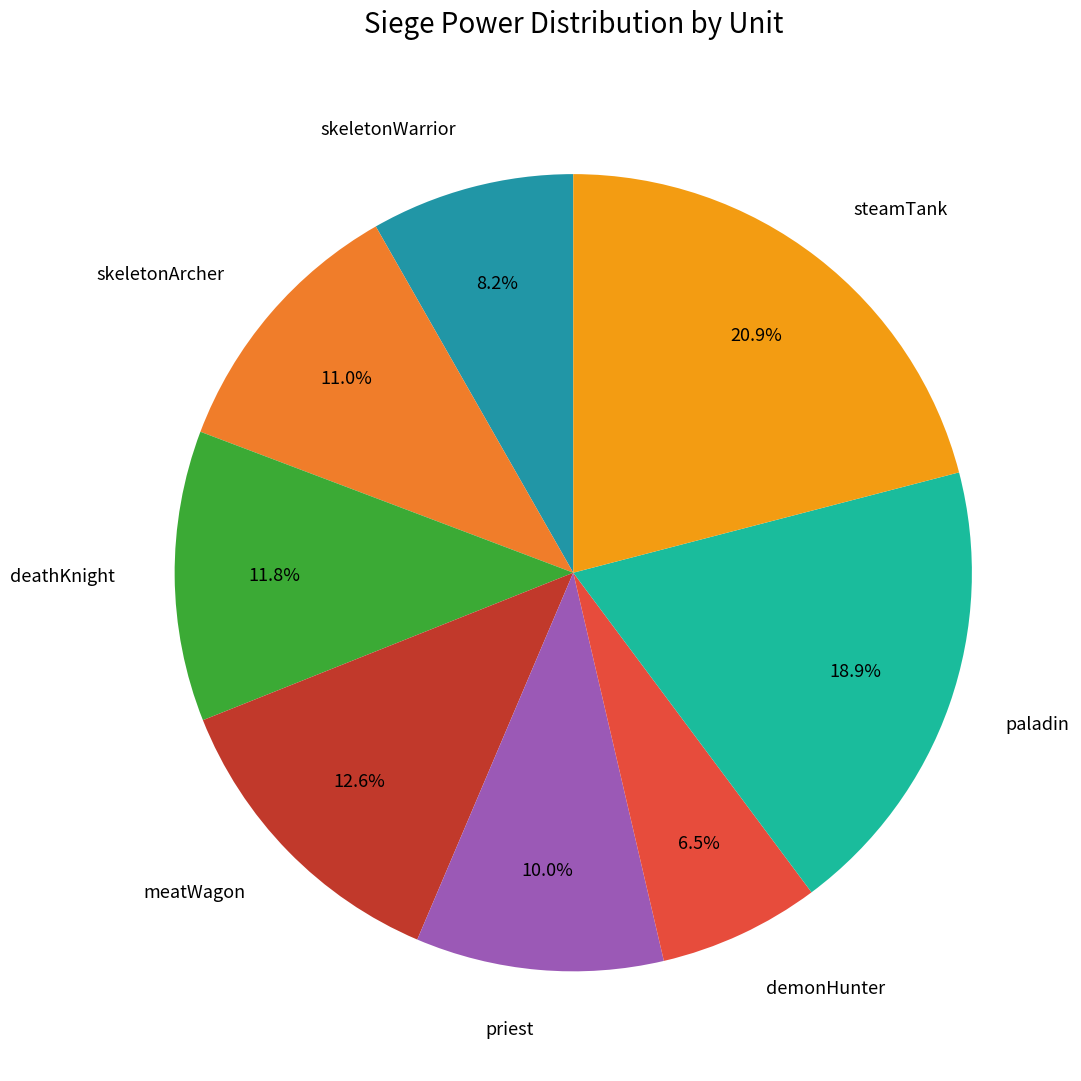

Rank the categories by value from highest to lowest.

steamTank, paladin, meatWagon, deathKnight, skeletonArcher, priest, skeletonWarrior, demonHunter